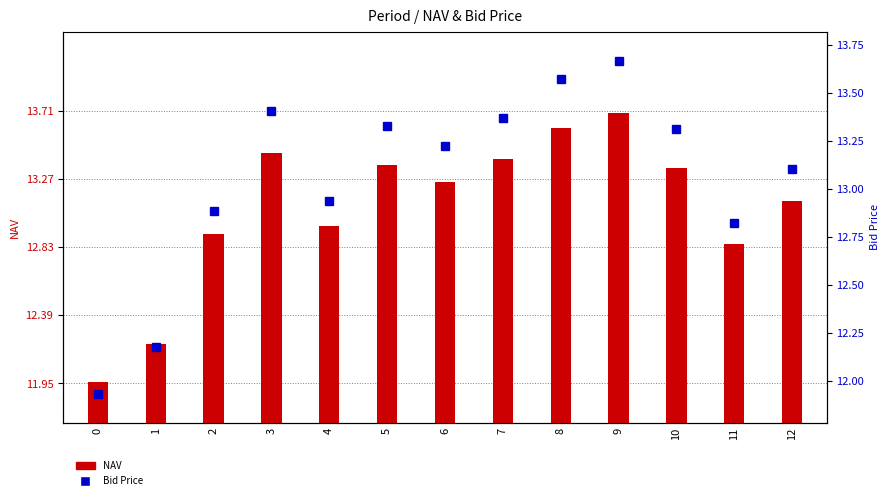

Which series changed the most between 2 and 11?

NAV